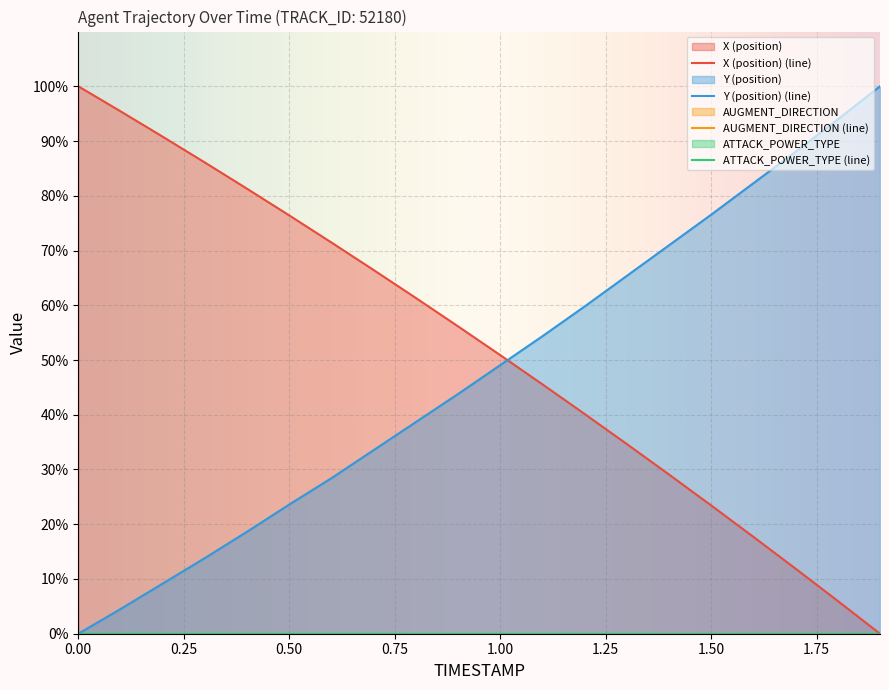

What is the sum of the Y (position) values at 0.5 and 1.6?

105.9